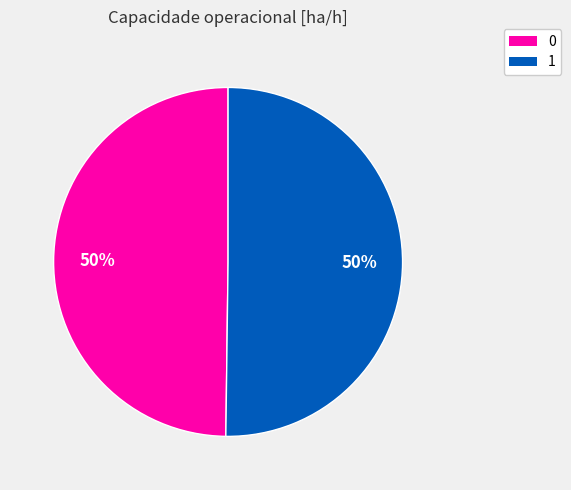

Is the sum of 1 and 0 greater than half?

Yes